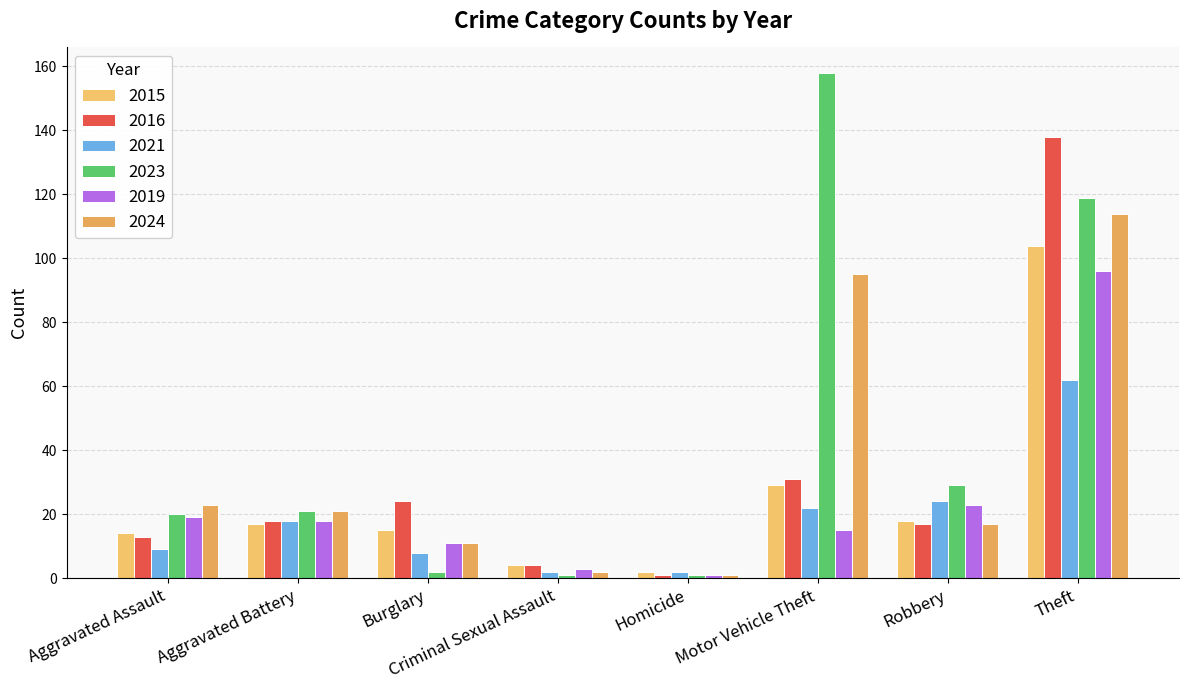

The 2023 series shows 39 at Robbery. True or false?

False